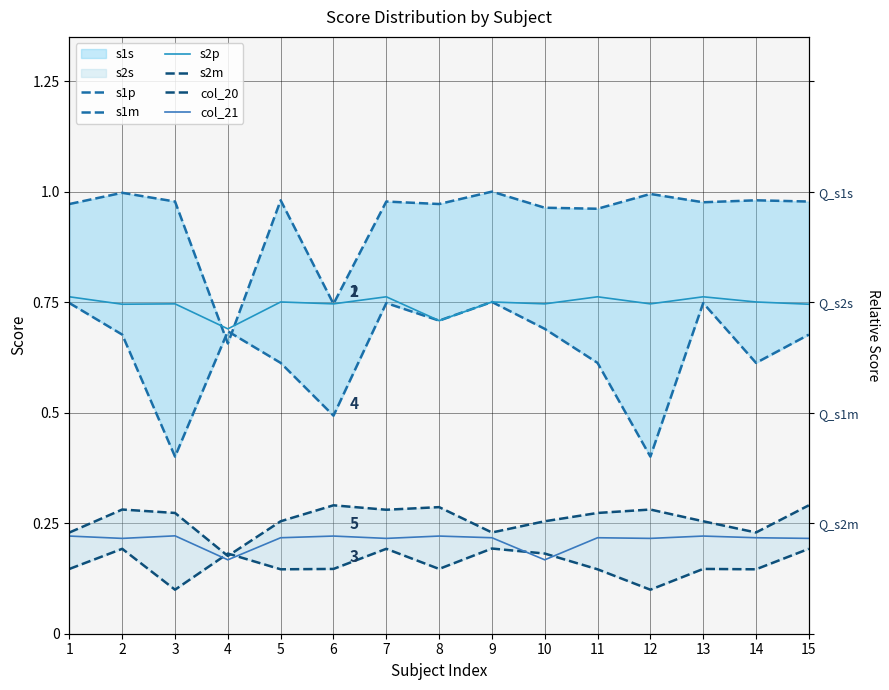

How many lines are shown in the chart?

6